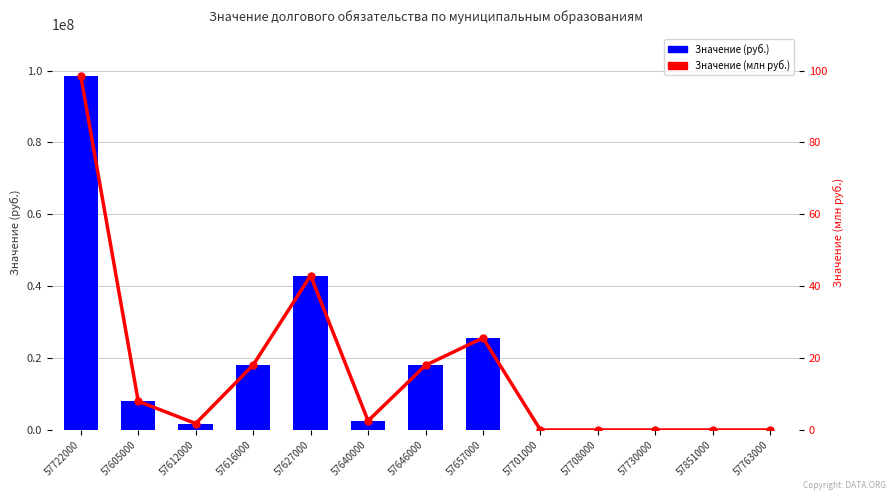

Reading left to right, extract all data points from this chart.

Значение (руб.): 57722000=98535885.0	57605000=8000000.0	57612000=1802777.8	57616000=18073049.9	57627000=42950000.0	57640000=2550825.3	57646000=18000000.0	57657000=25620845.5	57701000=0.0	57708000=0.0	57730000=0.0	57851000=0.0	57763000=0.0
Значение (млн руб.): 57722000=98.5	57605000=8.0	57612000=1.8	57616000=18.1	57627000=43.0	57640000=2.6	57646000=18.0	57657000=25.6	57701000=0.0	57708000=0.0	57730000=0.0	57851000=0.0	57763000=0.0